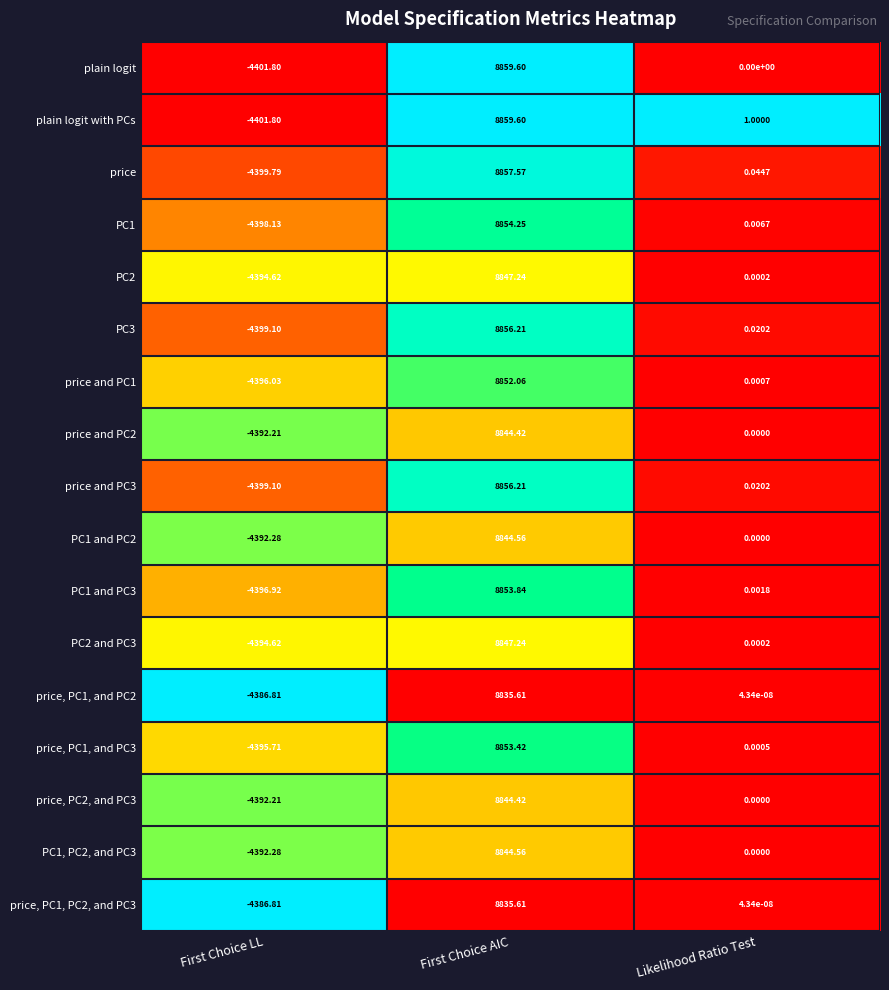

Which series changed the most between First Choice AIC and Likelihood Ratio Test?

plain logit